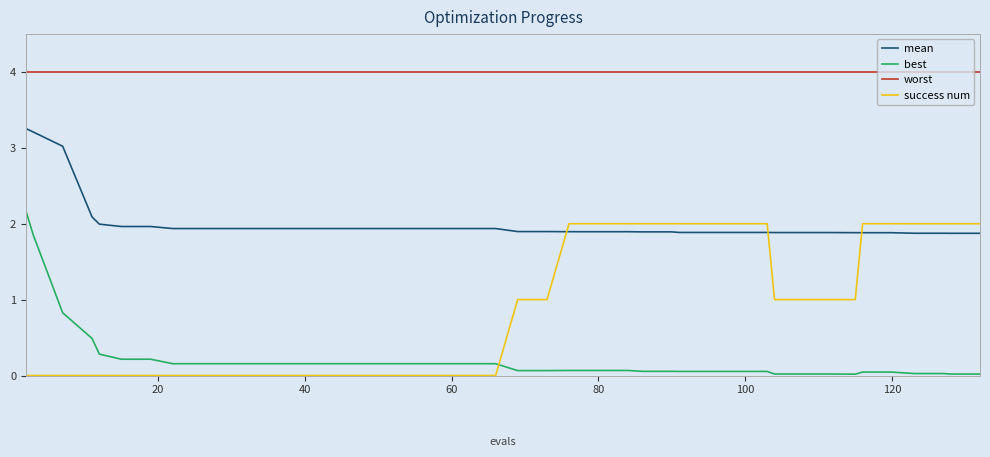

What is the difference between the second highest and minimum values in the success num series?

2.0